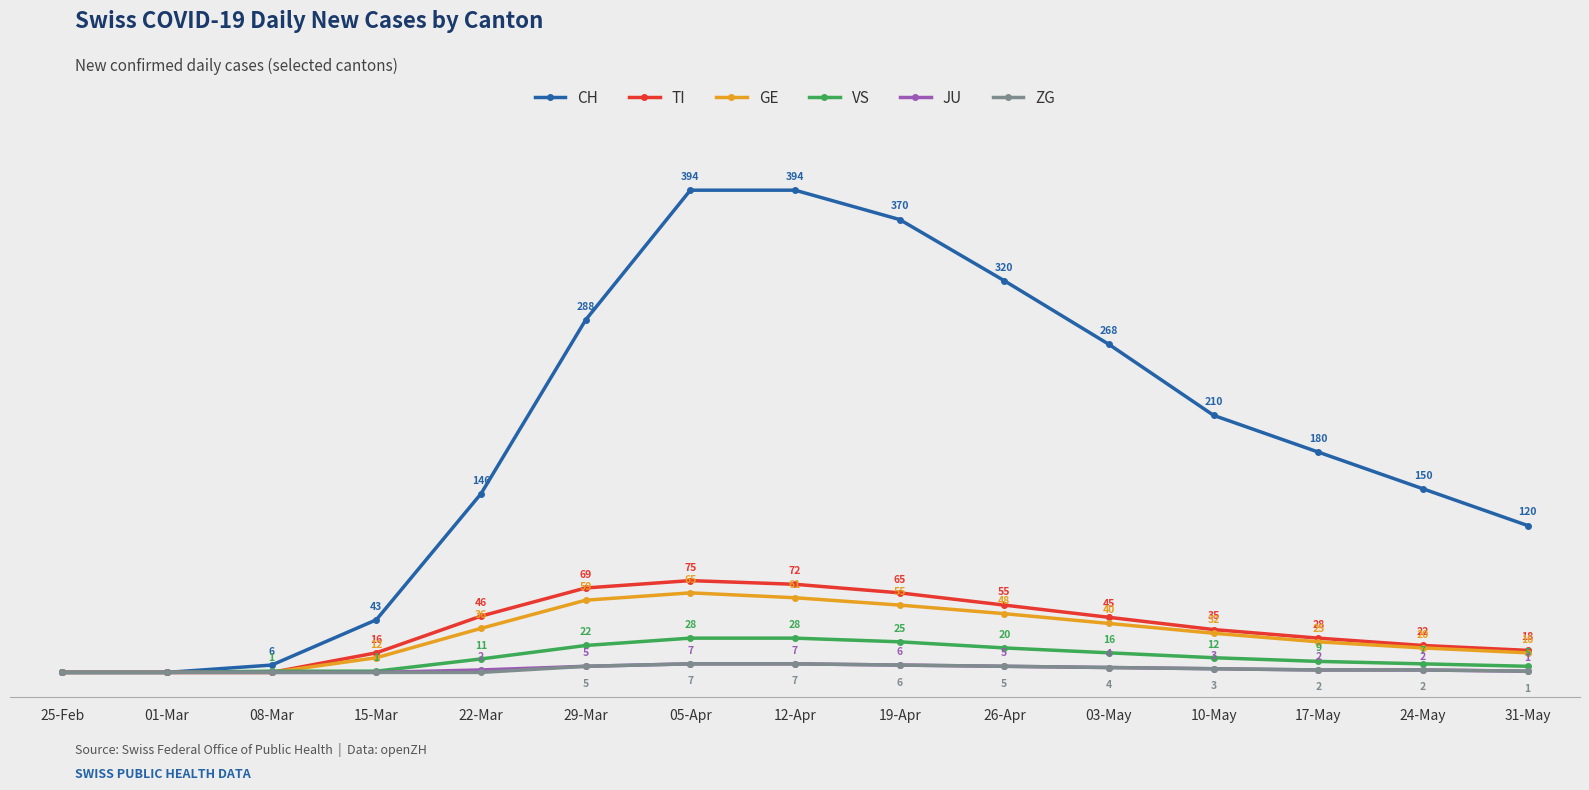

What is the label of the 15th point from the left?

31-May